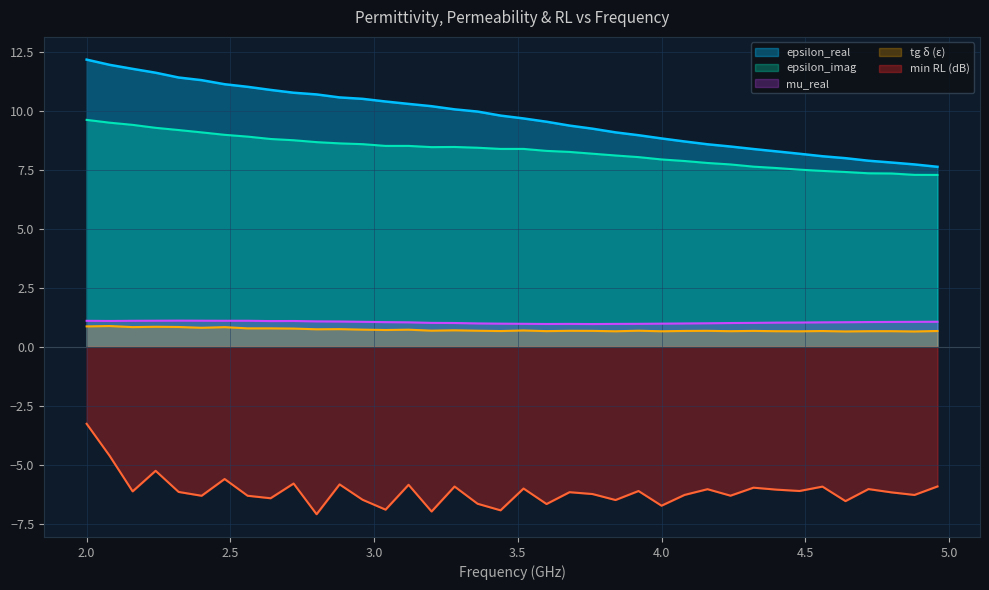

True or false: mu_real and epsilon_imag cross at least once.

False